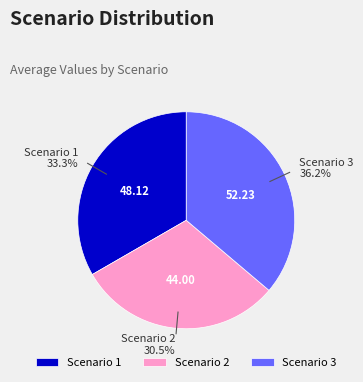

To the nearest percent, what percentage of the pie is Scenario 3?

36%